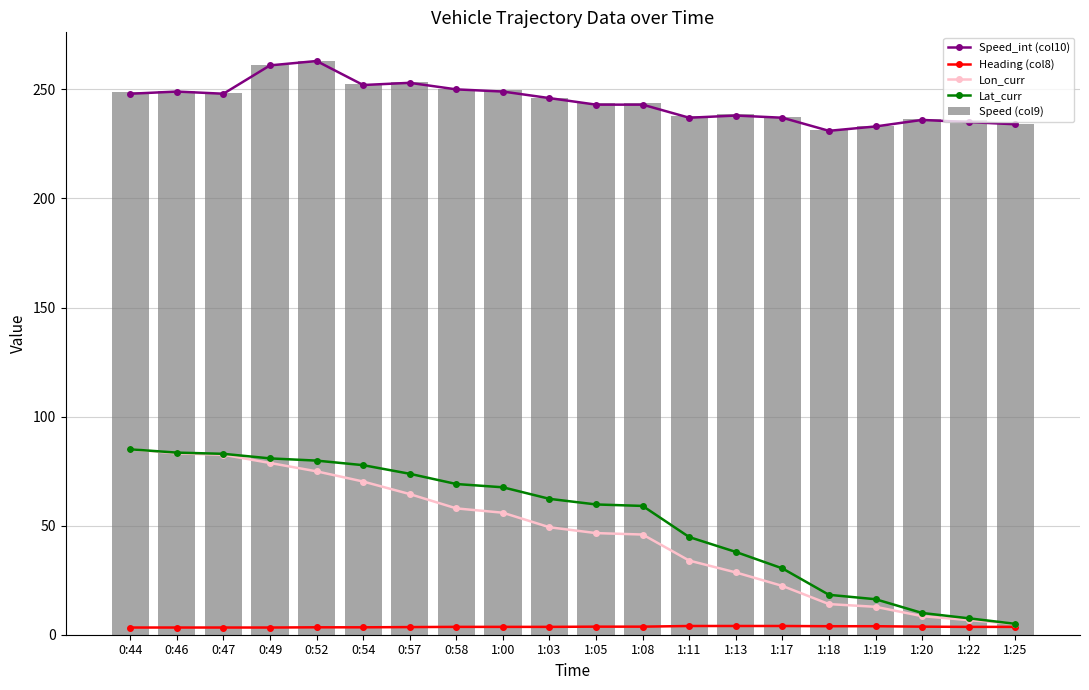

At which category is the sum across all series the highest?

0:49